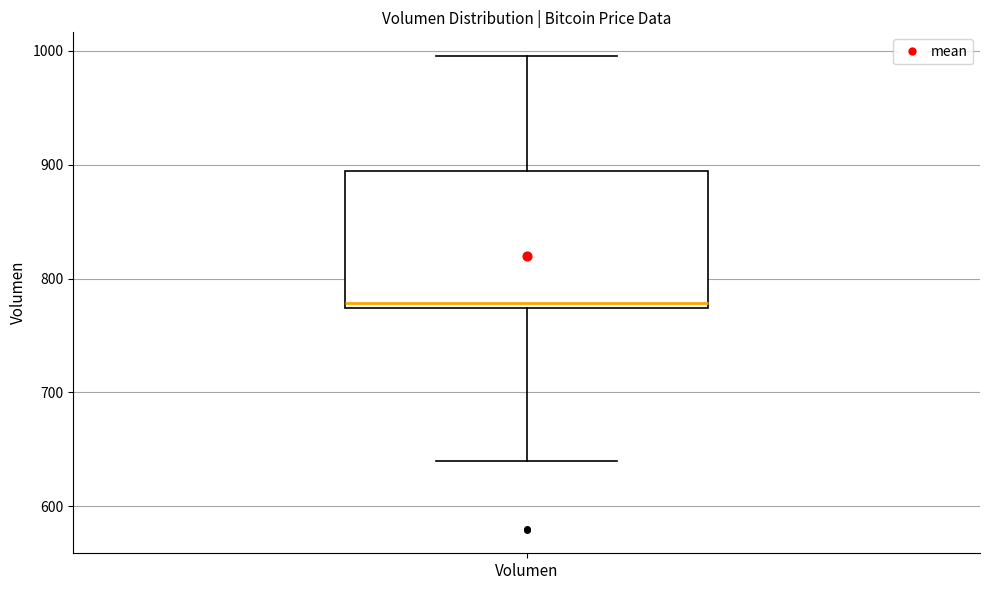

Transcribe this box plot: give where the median line is, the range the box spans, and where the two whiskers end, as read against the y-axis. The values are not printed on the chart, so give them approximately, as read against the axis.

median 780, box 770 to 890, whiskers 640 to 1000